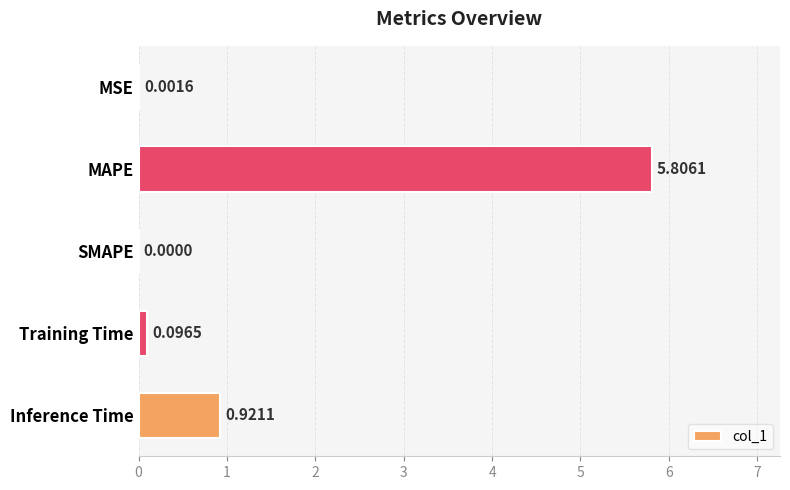

What is the average value?

1.4